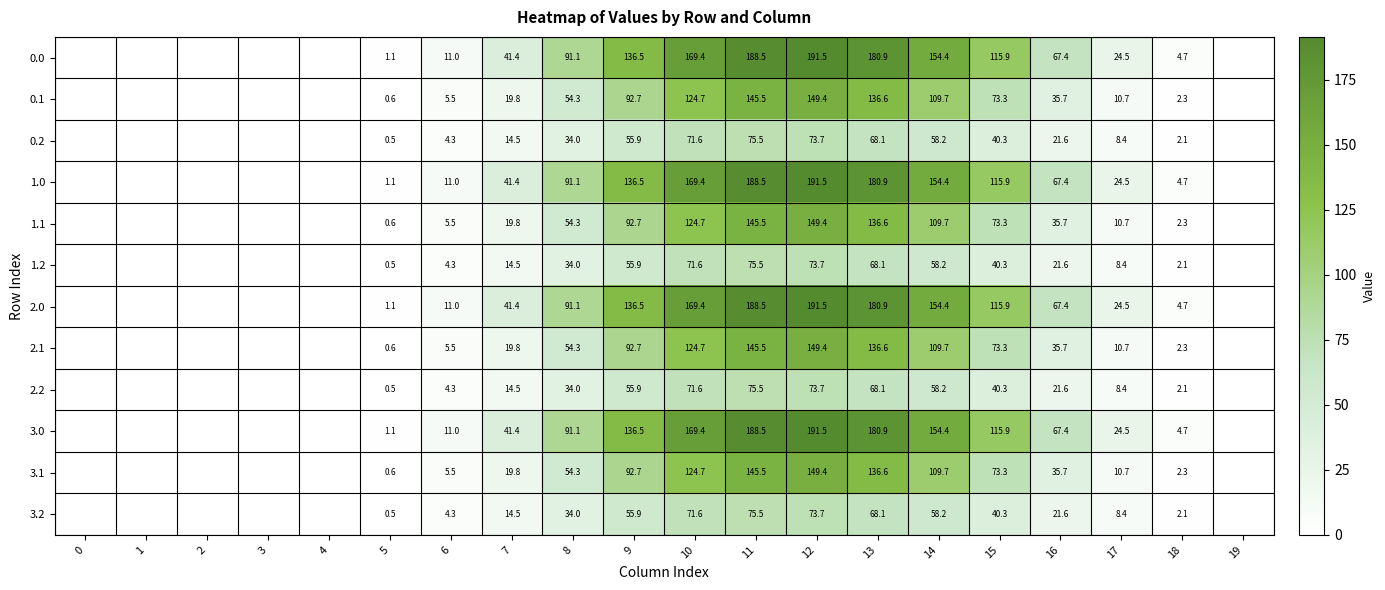

List the series in order of their peak value, highest first.

0.0, 1.0, 2.0, 3.0, 0.1, 1.1, 2.1, 3.1, 0.2, 1.2, 2.2, 3.2